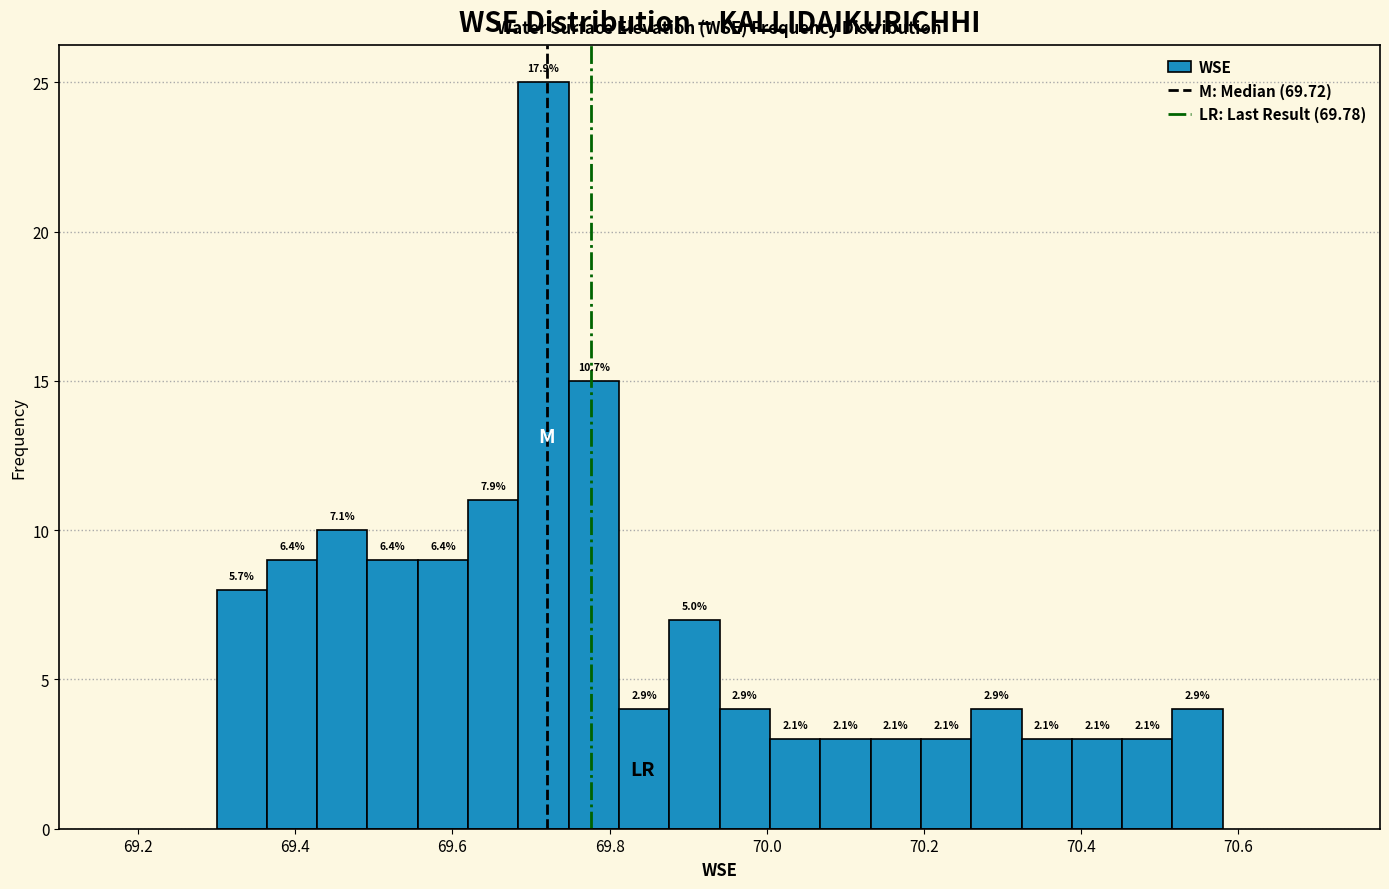

Around what value on the x-axis is the tallest bar? Give the approximate position of its centre, as read against the axis.

69.72